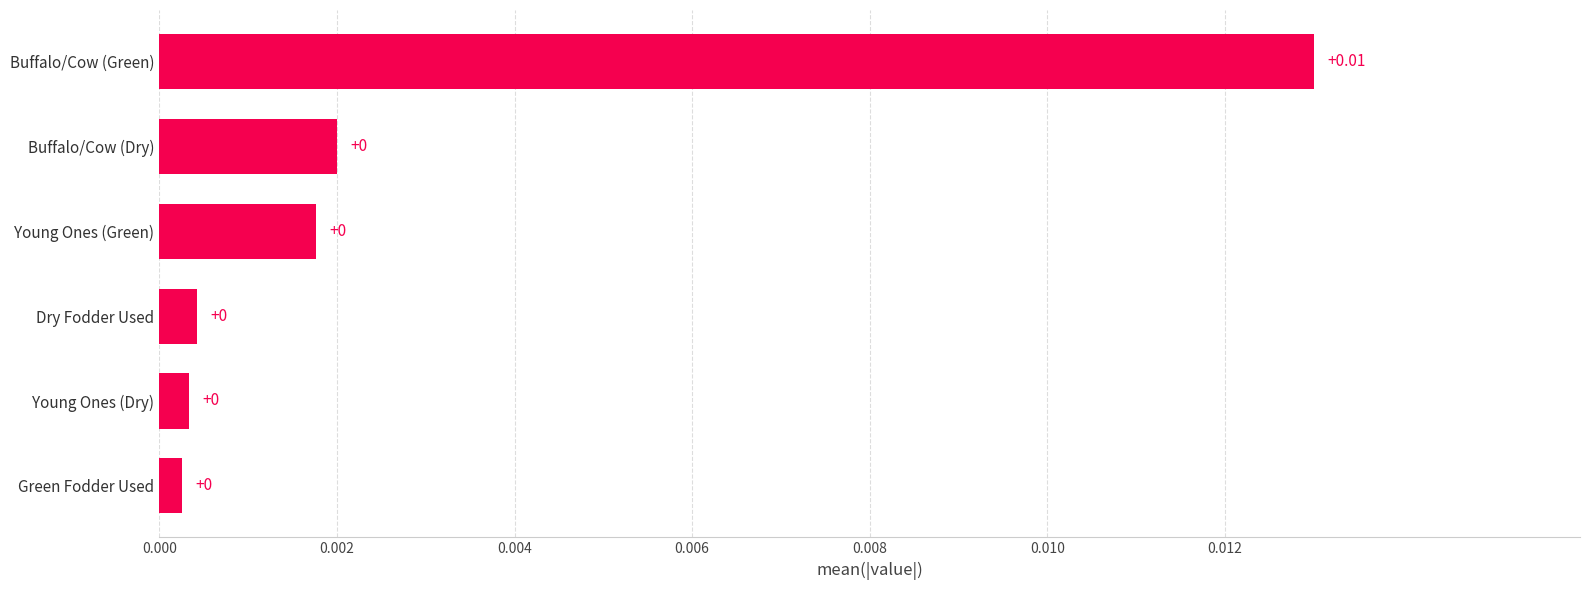

Between Buffalo/Cow (Dry) and Buffalo/Cow (Green), which is larger?

Buffalo/Cow (Green)